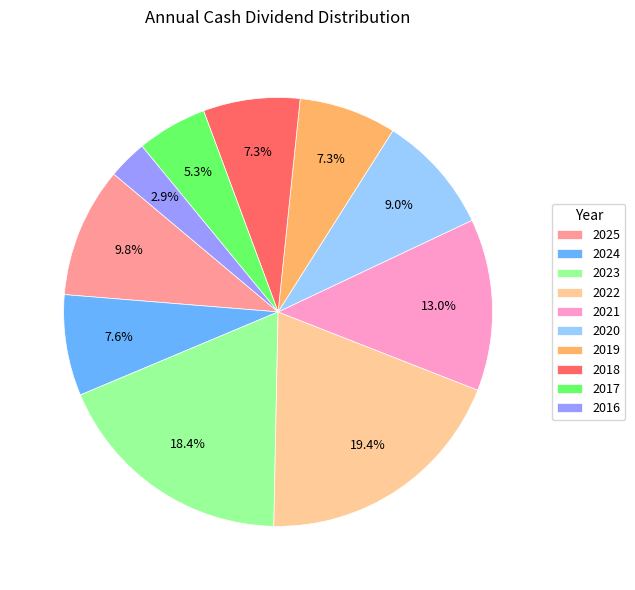

To the nearest percent, what percentage of the pie is 2024?

8%